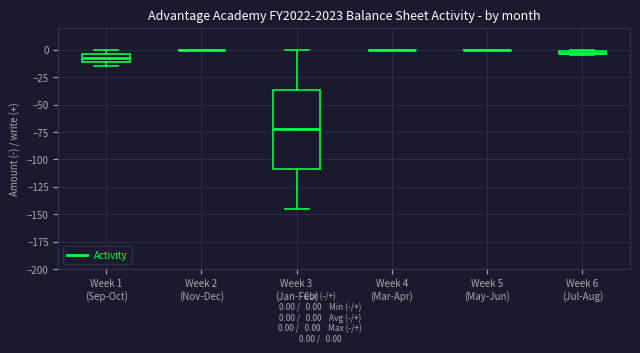

Comparing the boxes themselves (not the whiskers), which one is the tallest?

Week 3 (Jan-Feb)